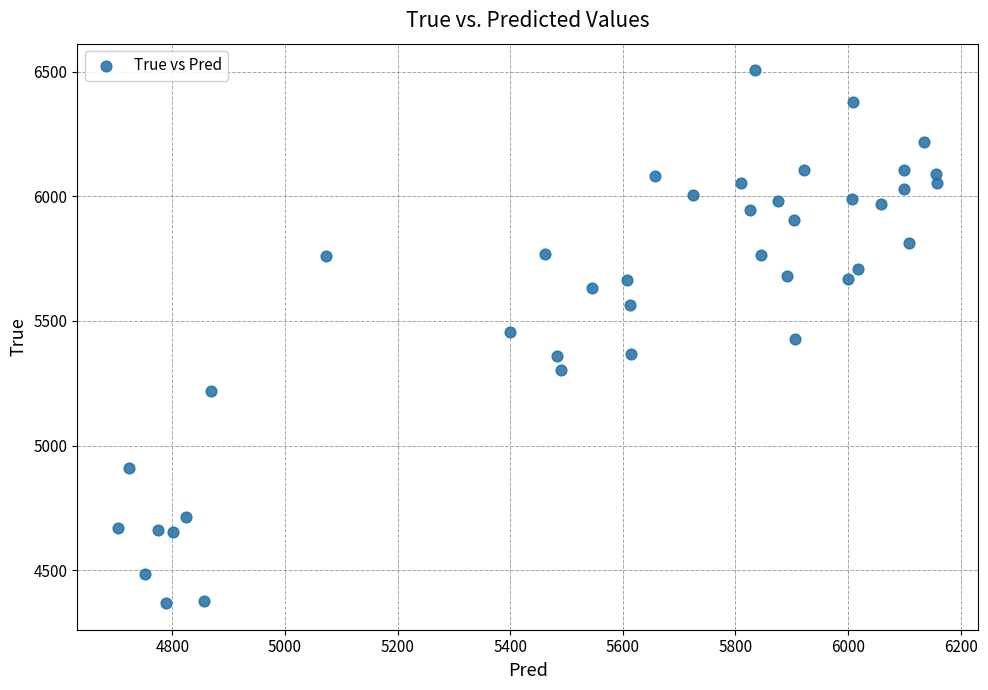

What is the range of Y values (max minus min)?

2136